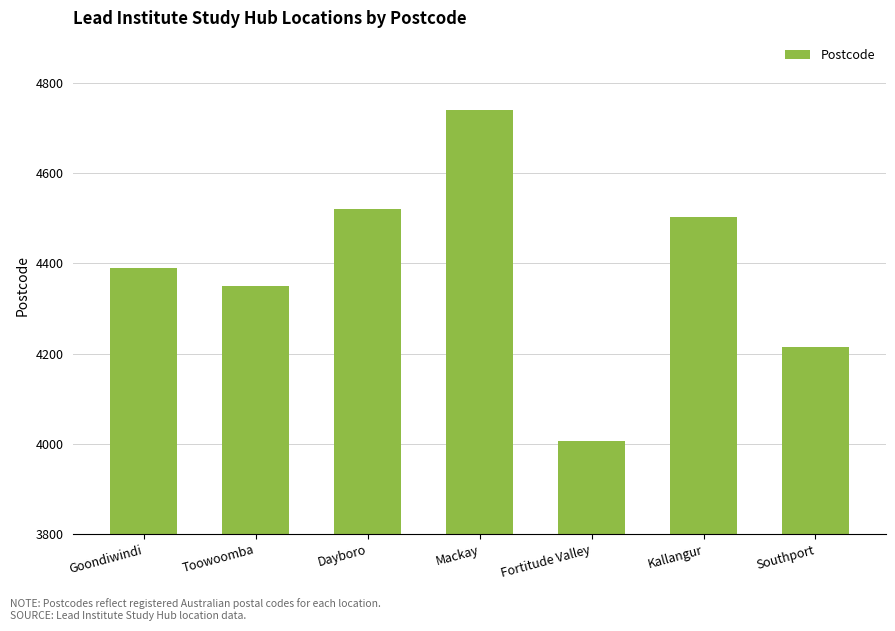

What is the label of the 7th bar from the right?

Goondiwindi